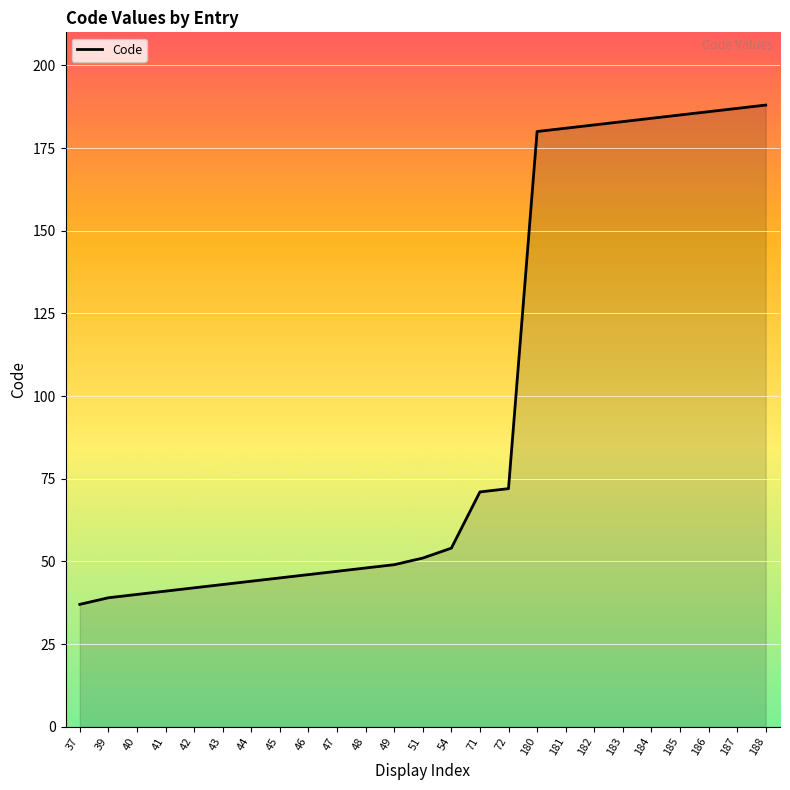

Is it true that the value at 183 is 38?

False